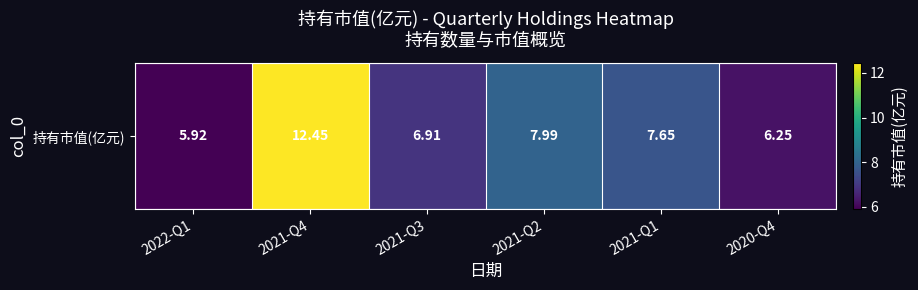

How many data points does each series have?

6